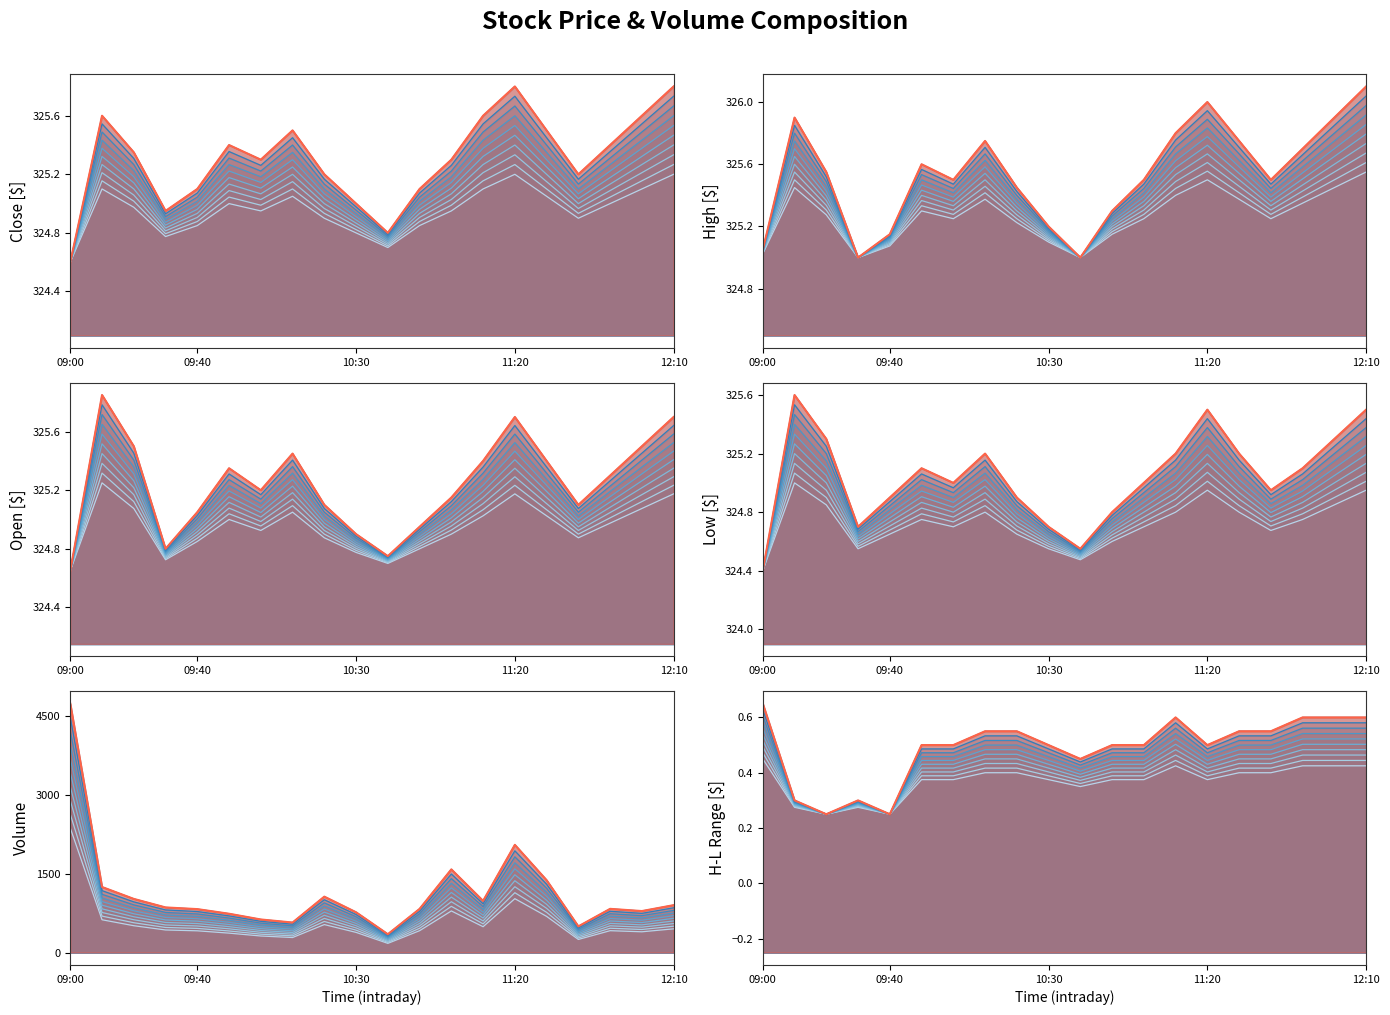

Between 11:20 and 11, which series saw the biggest shift?

volume